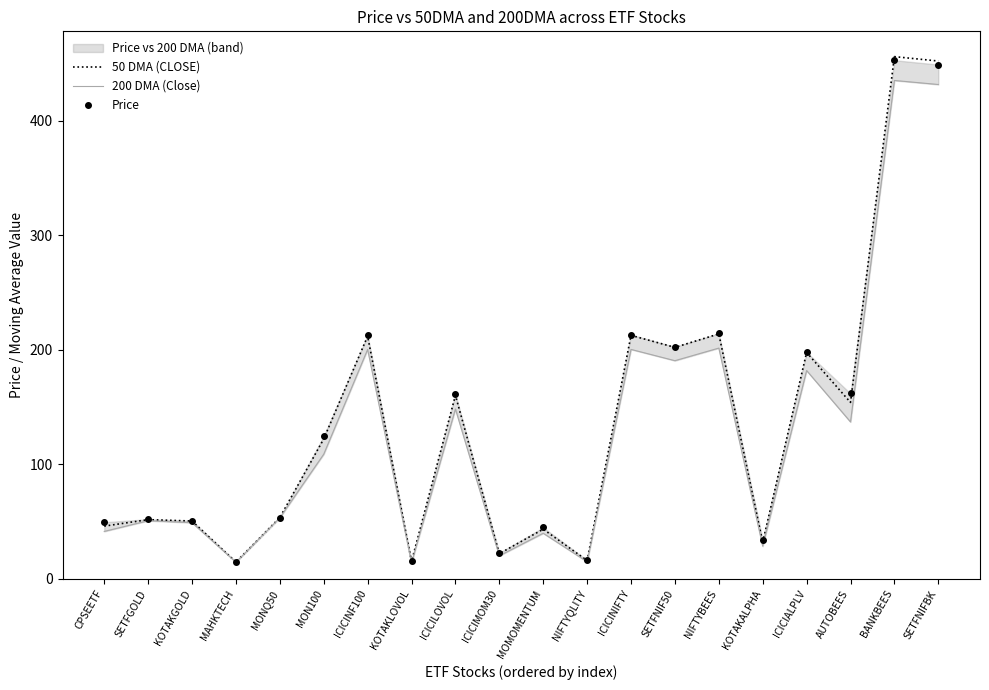

The value of Price at NIFTYQLITY is 16.1. True or false?

True